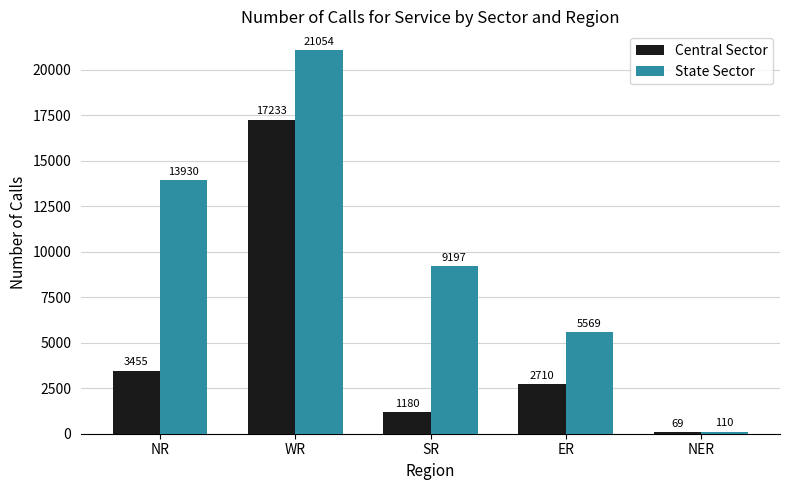

How many series are shown in this chart?

2